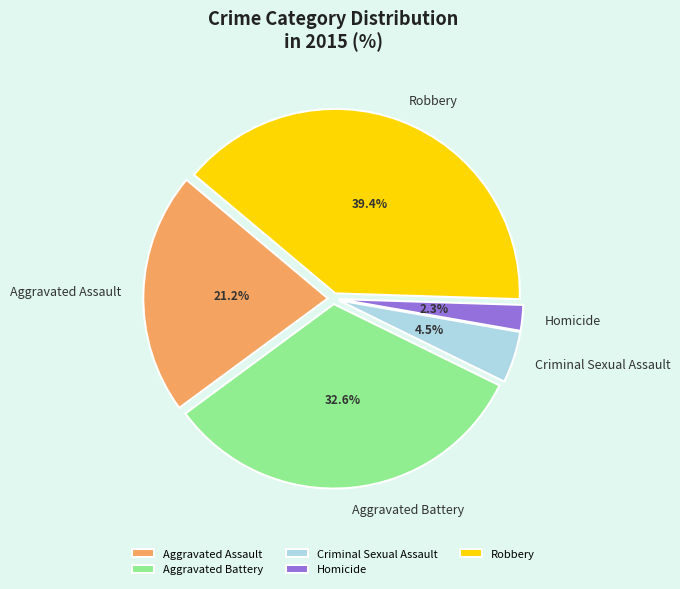

Between Homicide and Robbery, which is larger?

Robbery